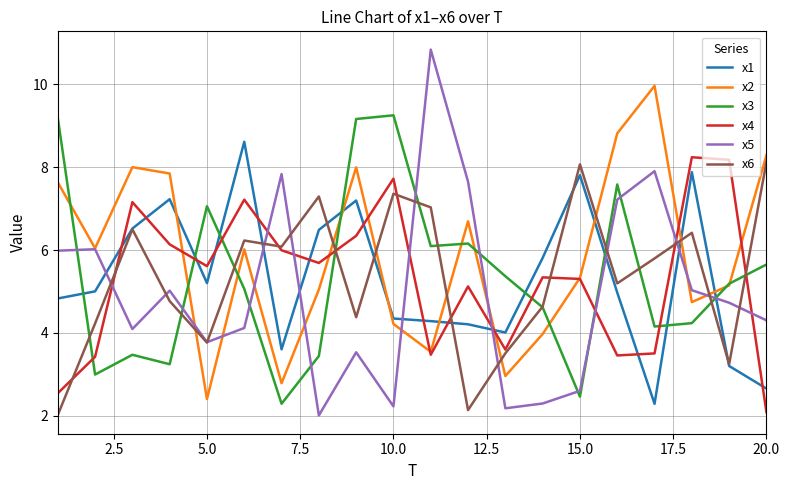

Which series has the widest spread of values?

x5